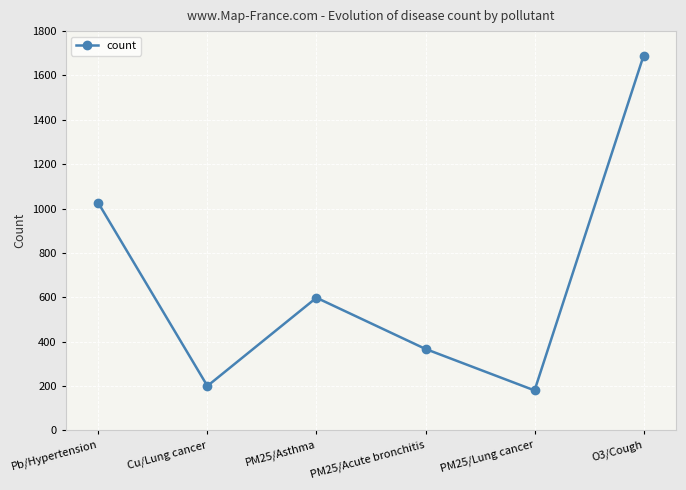

Which has a higher value, PM25/Asthma or Pb/Hypertension?

Pb/Hypertension